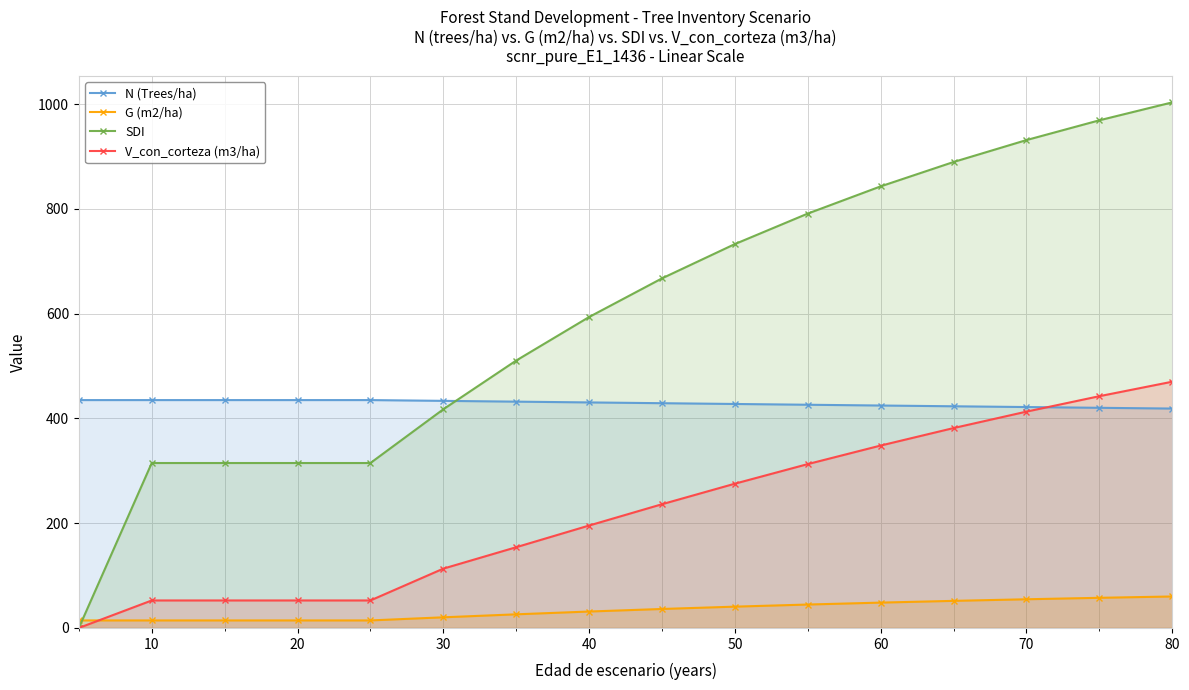

What is the value of the SDI point at the 9th from the left?

667.4